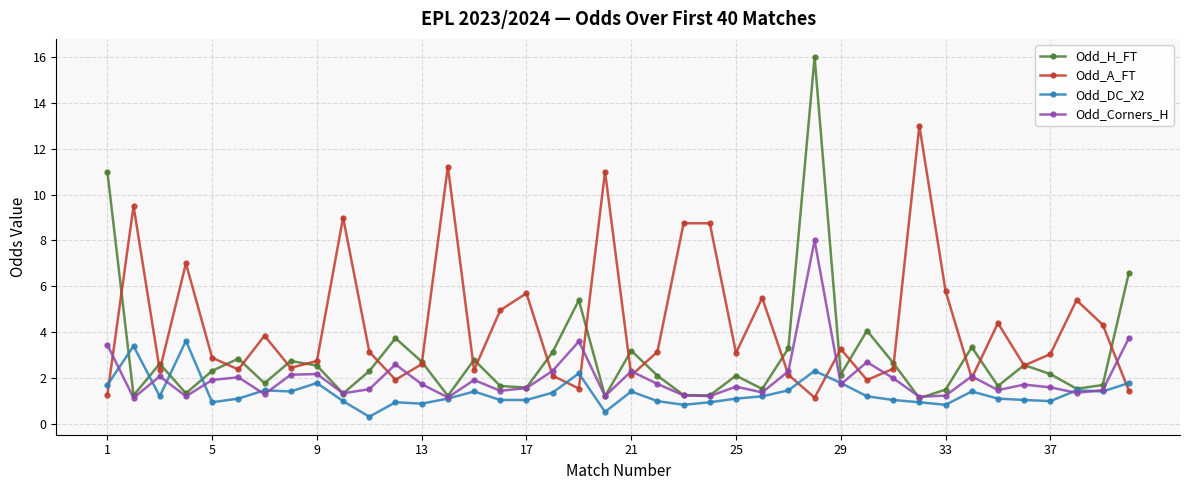

Which series has the widest spread of values?

Odd_H_FT